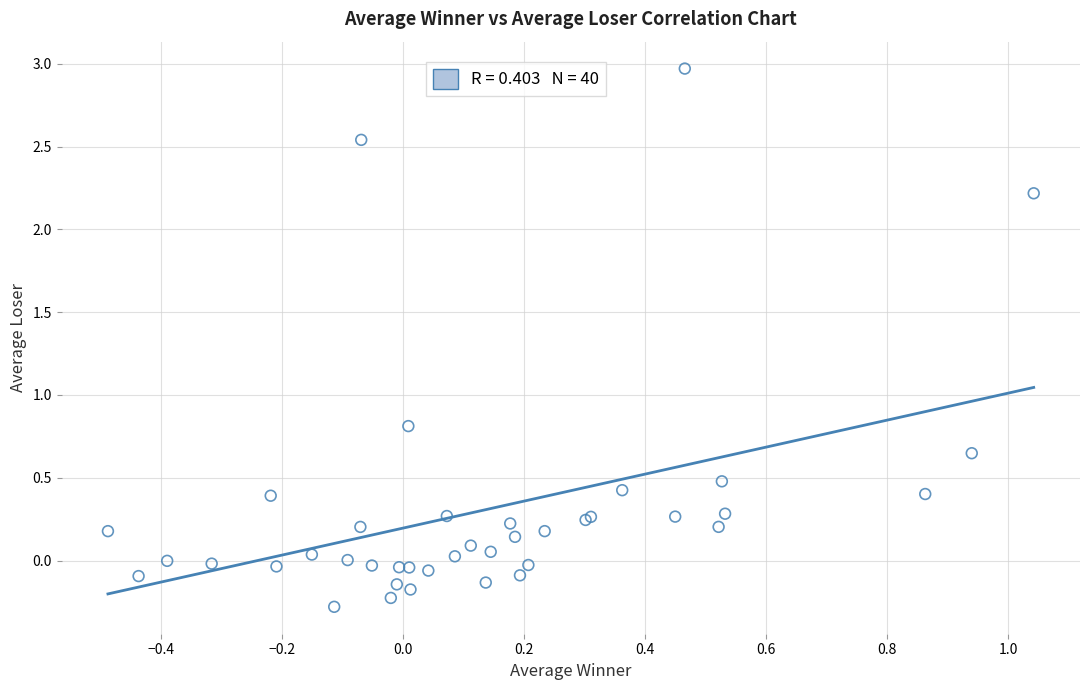

What Y value in the scatter plot is closest to 1?

0.8